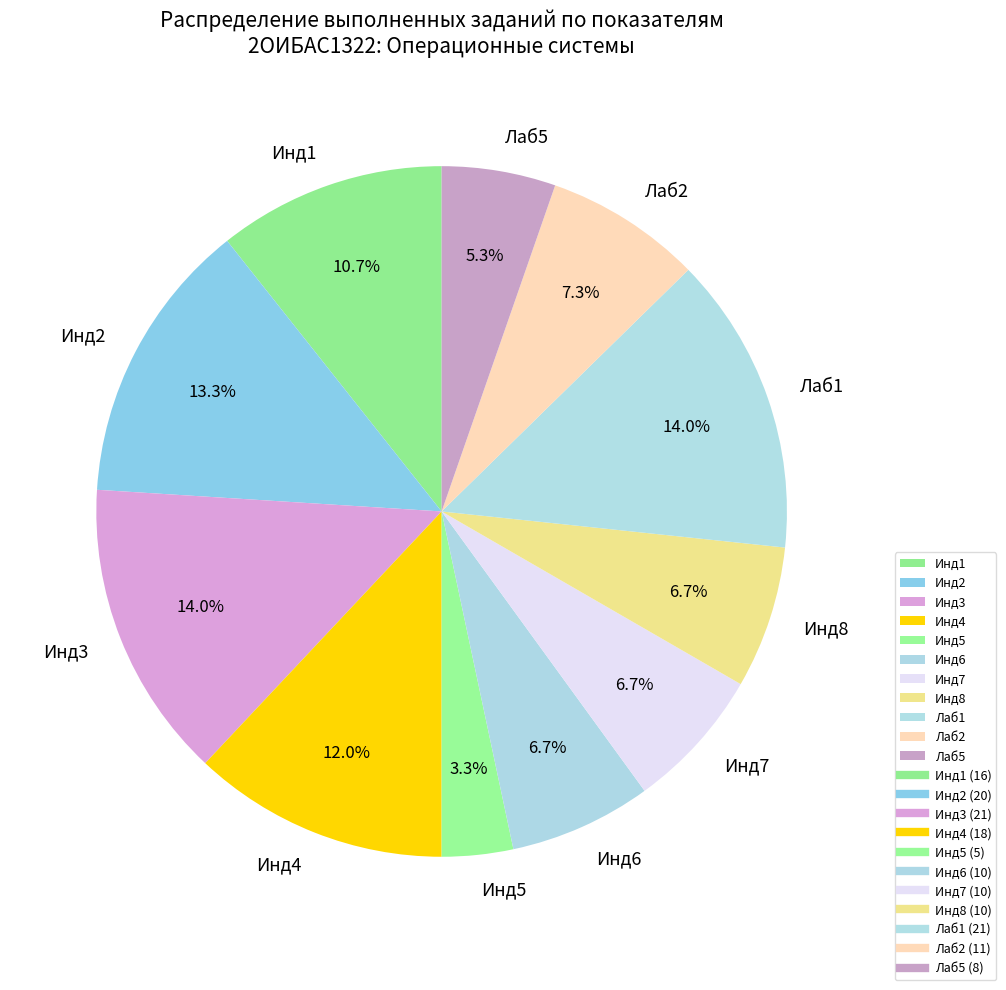

To the nearest percent, what is the average slice percentage?

9%